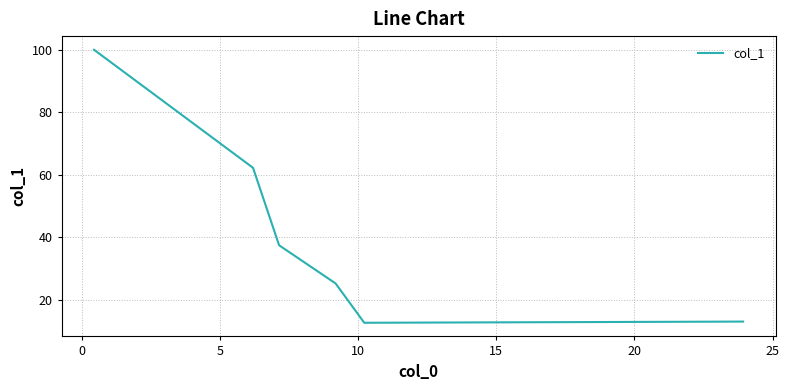

What is the minimum value shown in the chart?

12.6